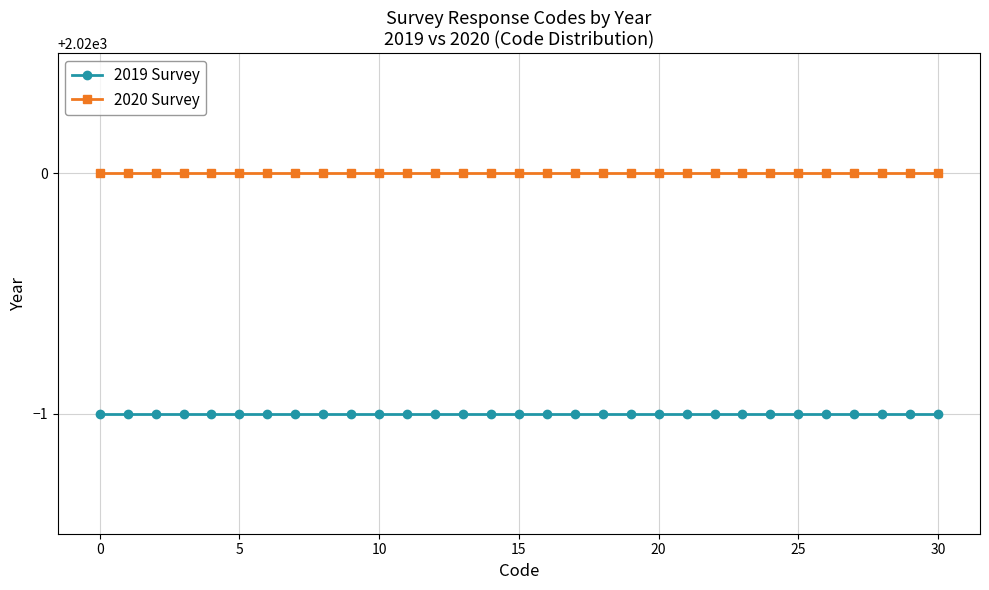

Which series has the largest total across all categories?

2020 Survey